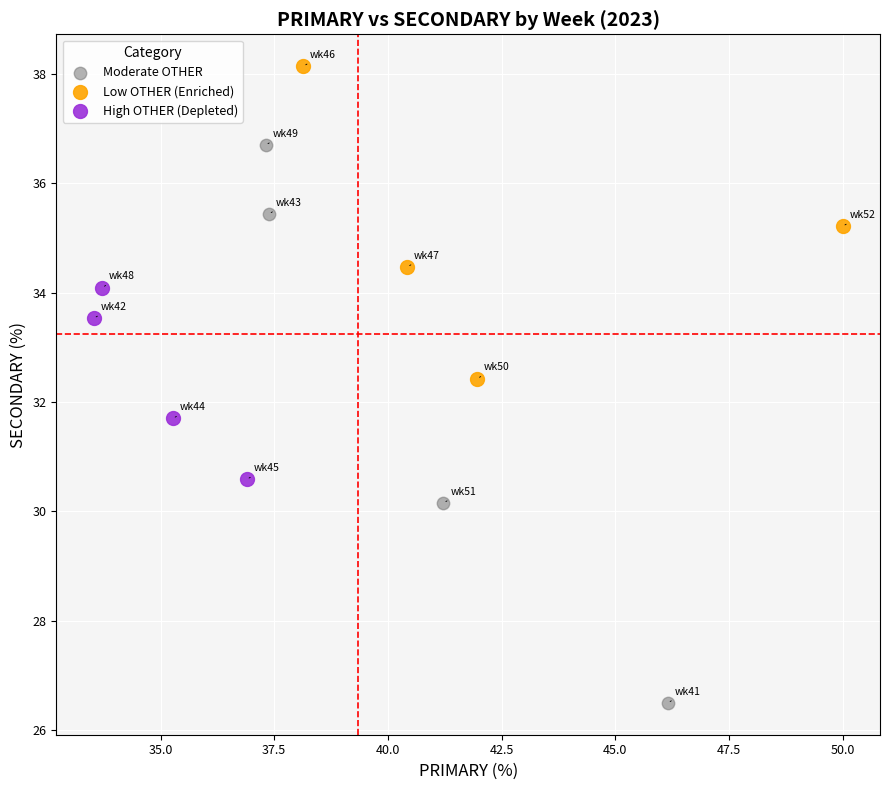

Which series has the largest Y range (max minus min)?

Moderate OTHER